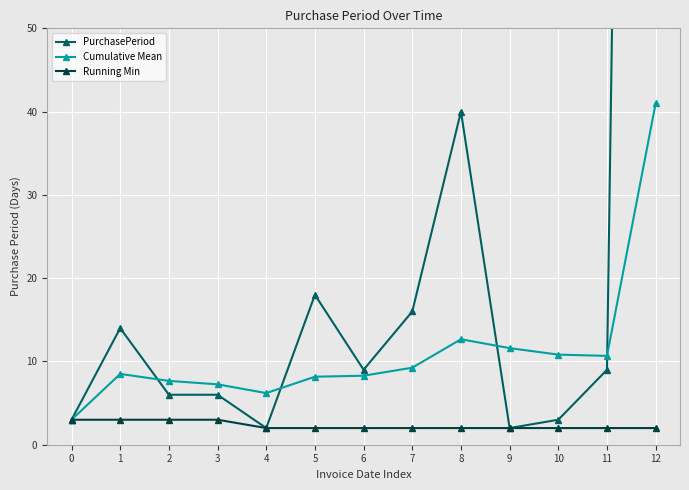

What is the value of the Running Min point at the 2nd from the left?

3.0